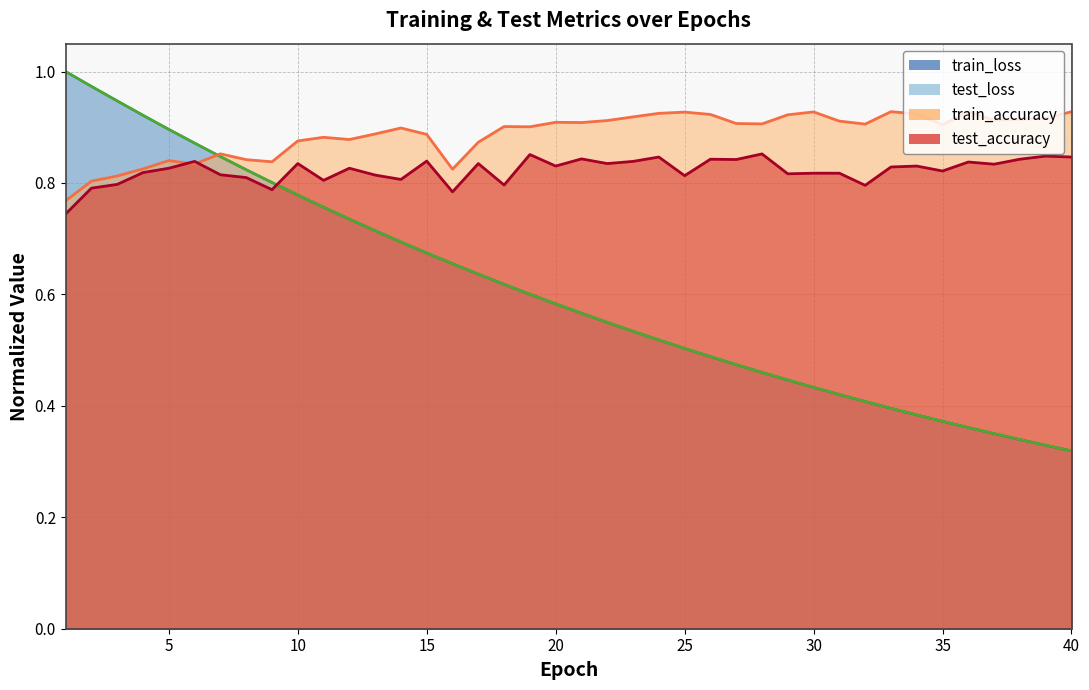

True or false: test_accuracy has more than 0 interior local peaks.

True